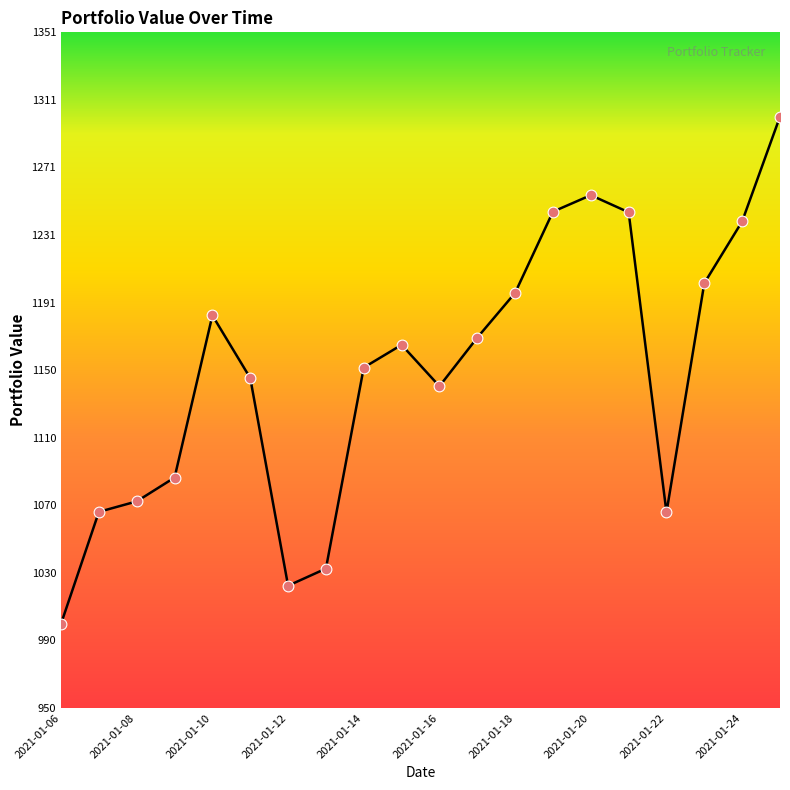

What is the ratio of the value at 2021-01-19 to the value at 2021-01-13?

1.2